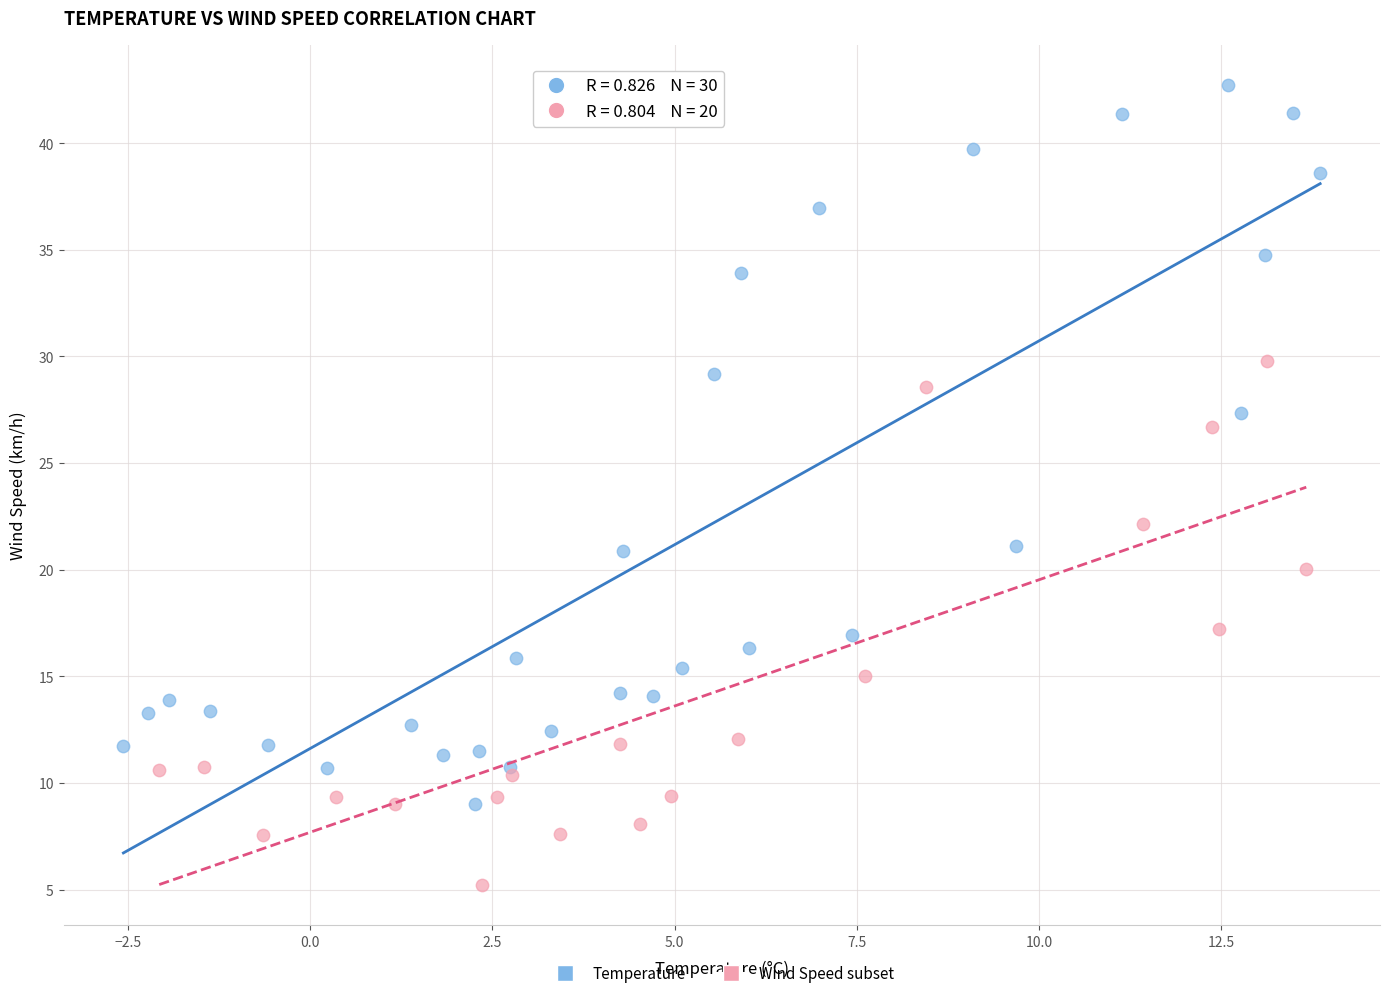

Which series contains the lowest Y value?

Wind Speed subset